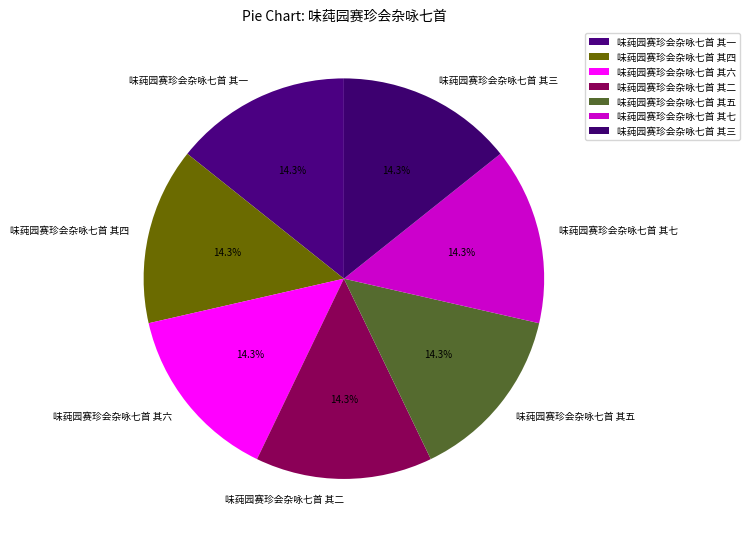

Approximately how many times larger is the value at 味莼园赛珍会杂咏七首 其四 compared to 味莼园赛珍会杂咏七首 其五?

1.0